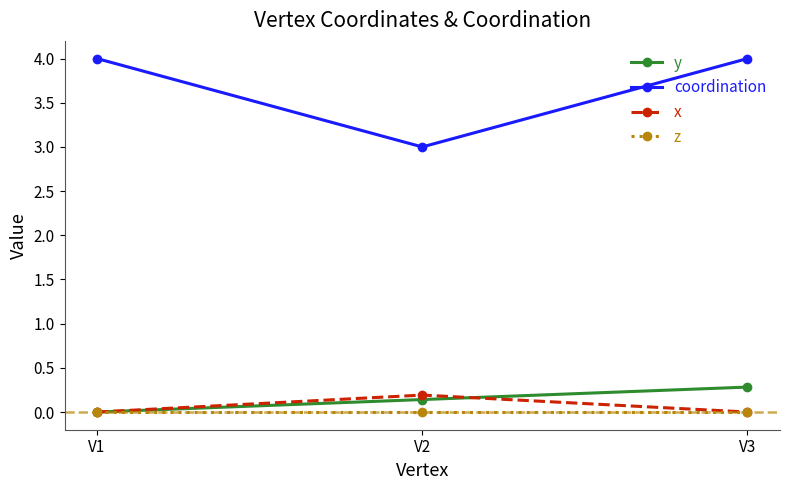

Is it true that coordination equals 4.0 at V3?

True